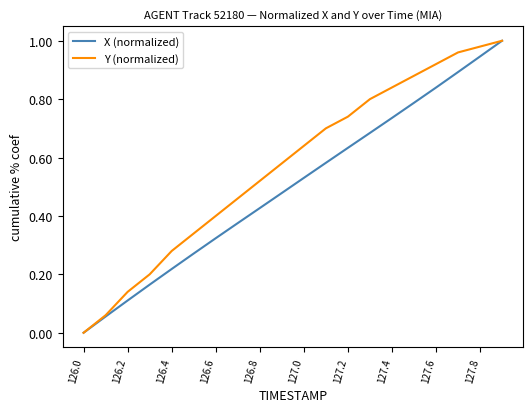

True or false: X (normalized) has more than 2 interior local peaks.

False